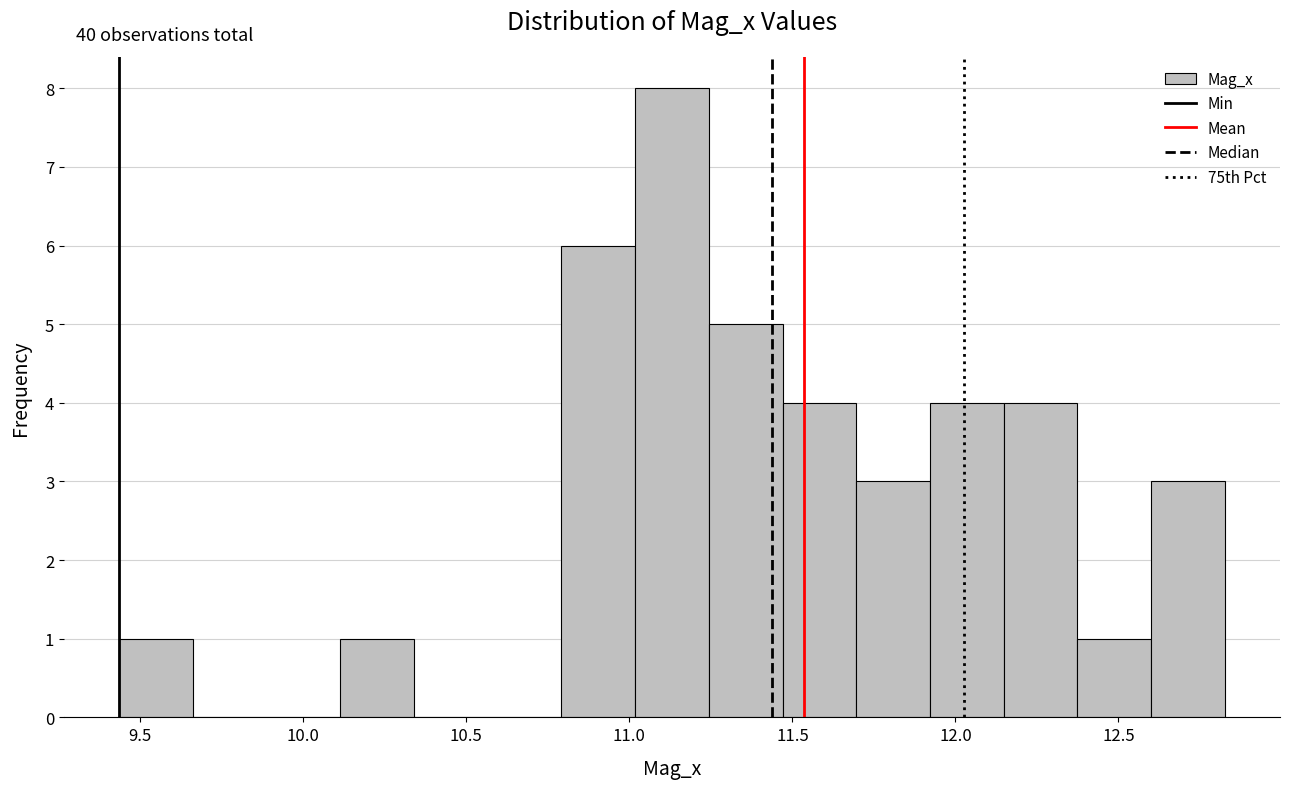

Which range on the x-axis has the tallest bar?

11.00 to 11.25